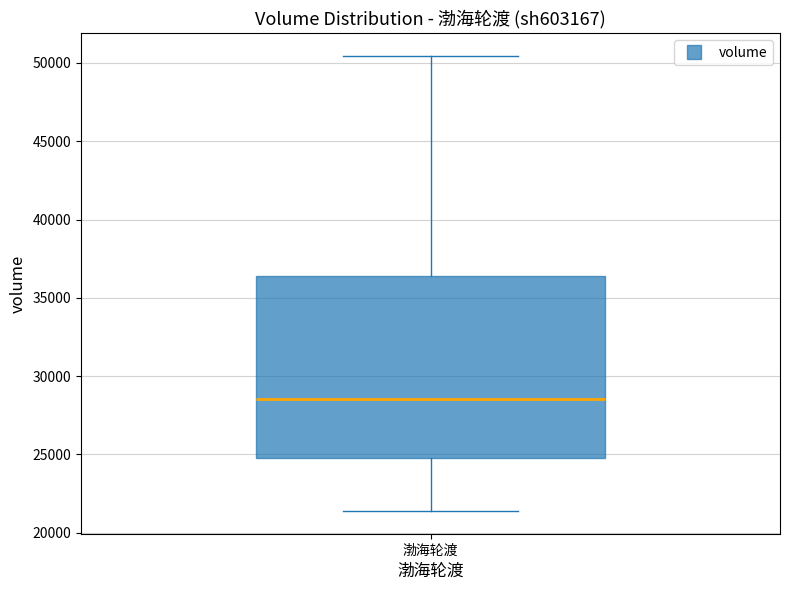

Transcribe this box plot: give where the median line is, the range the box spans, and where the two whiskers end, as read against the y-axis. The values are not printed on the chart, so give them approximately, as read against the axis.

median 28500, box 24500 to 36500, whiskers 21500 to 50500